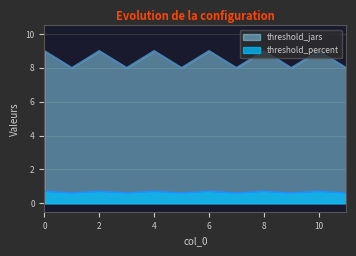

List the series in order of their peak value, lowest first.

threshold_percent, threshold_jars